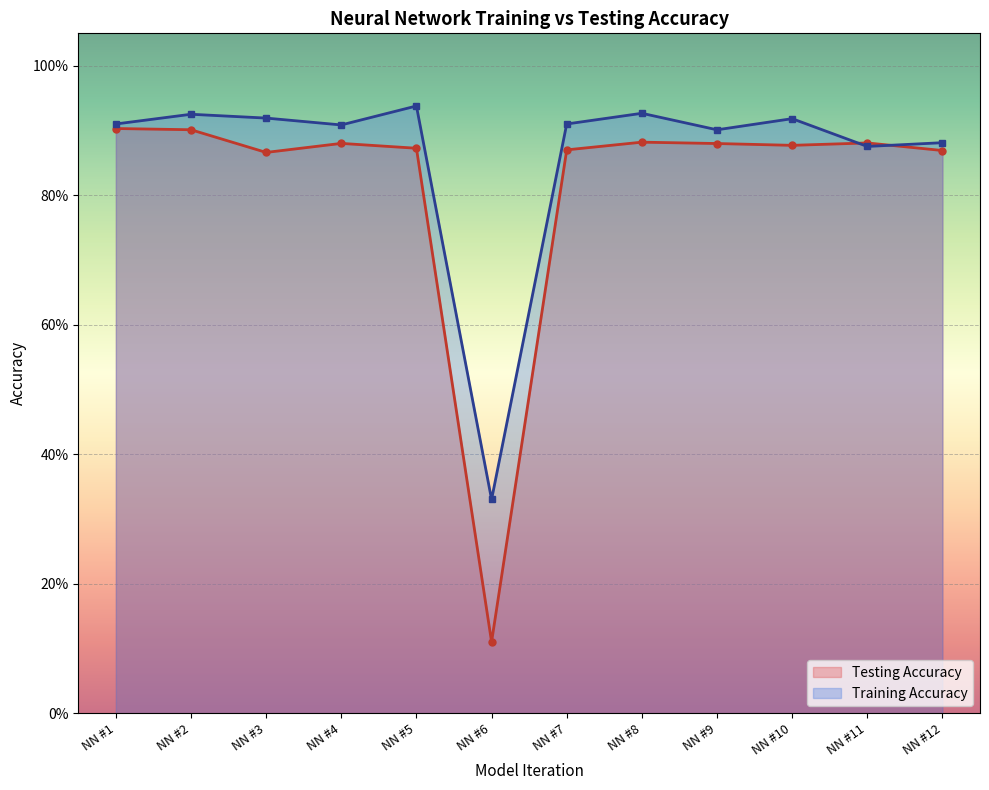

At which label is Testing Accuracy closest to 0?

NN #6